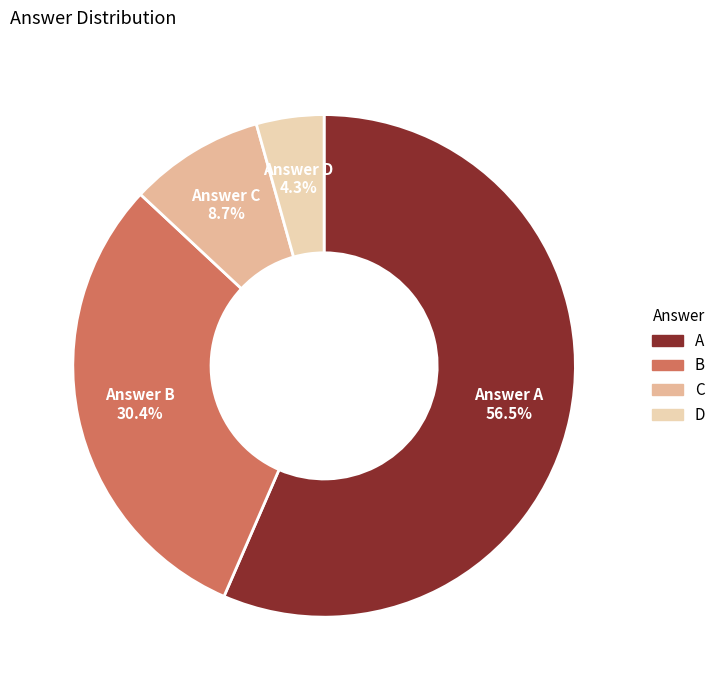

The A slice represents 57% of the pie. True or false?

True